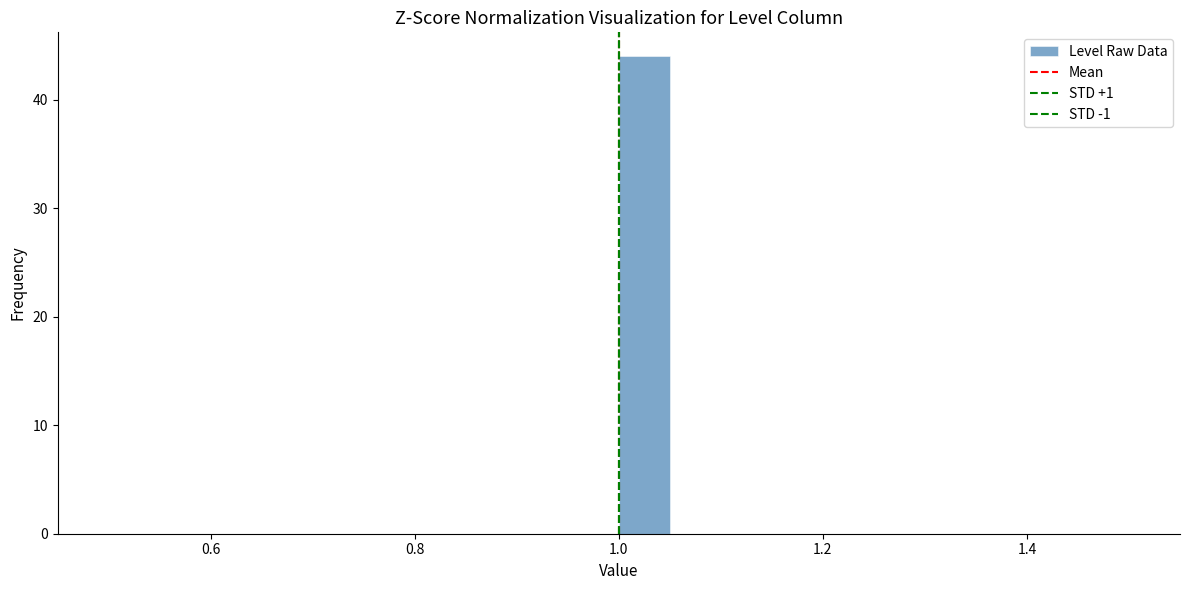

Read against the x-axis, roughly where is the centre of the tallest bar?

1.02